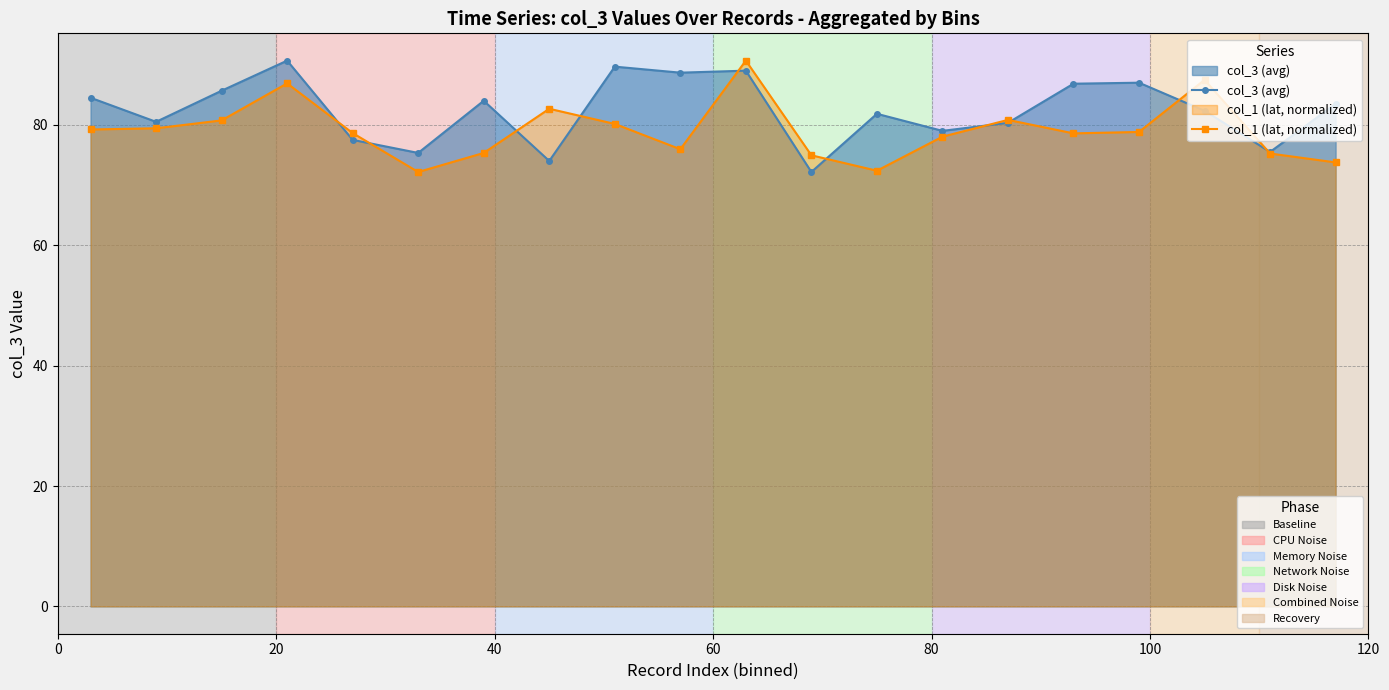

True or false: col_3 (avg) has a value of 146.9 at 10.

False